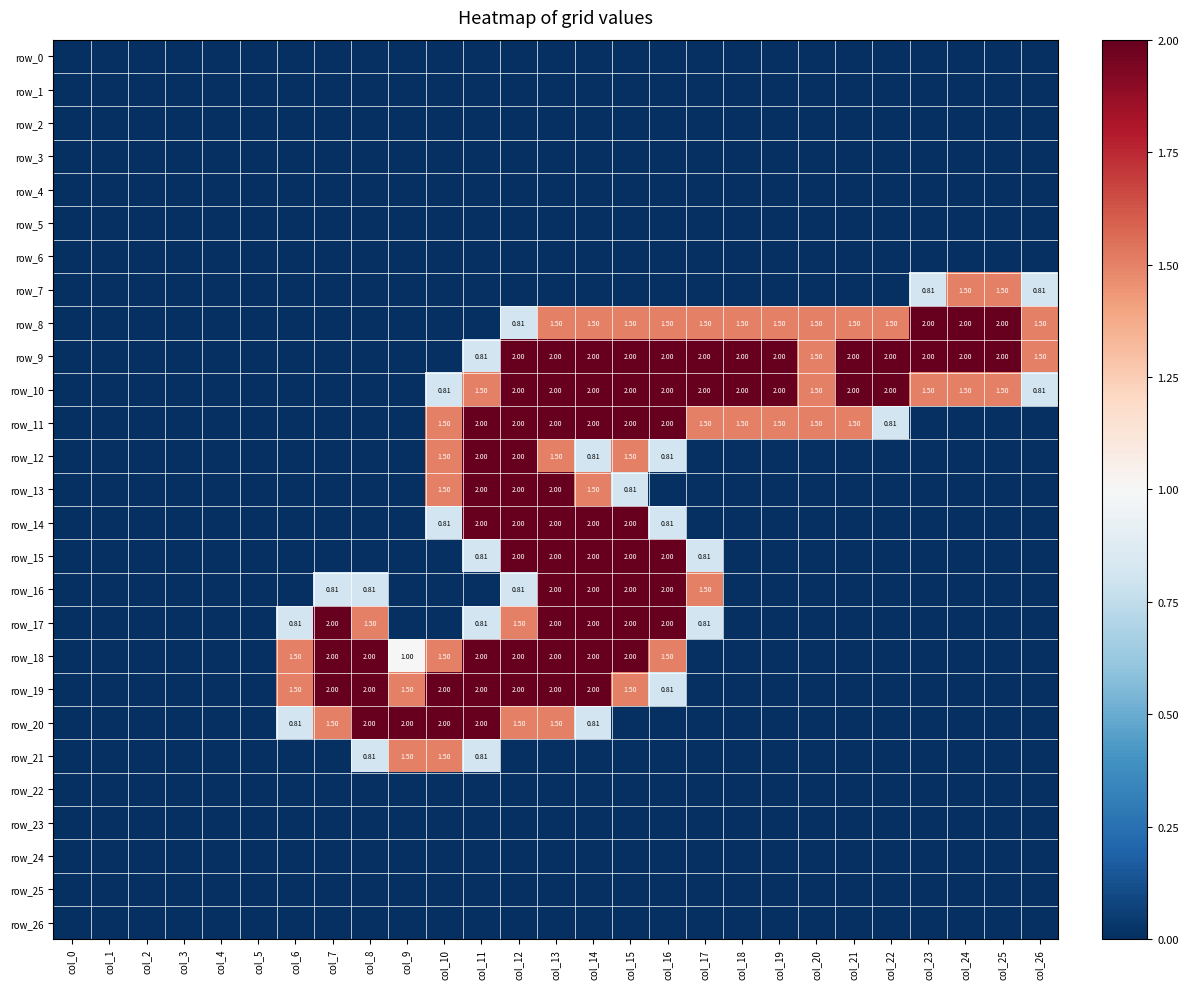

Which series has the largest total across all categories?

row_9